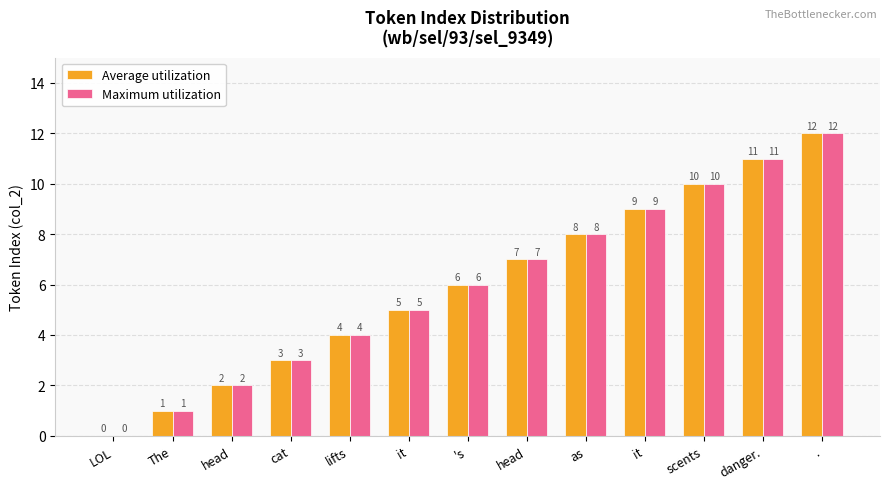

Does the chart contain stacked bars?

No